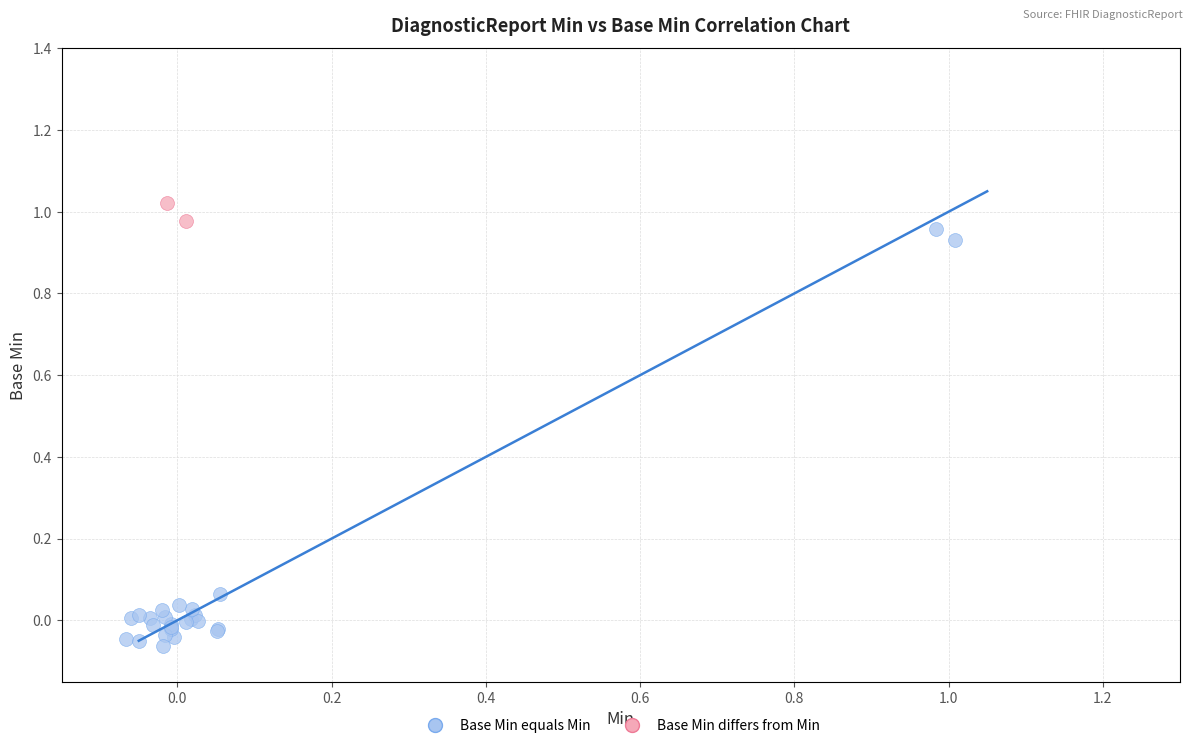

What are all the series names shown in the legend?

Base Min equals Min, Base Min differs from Min